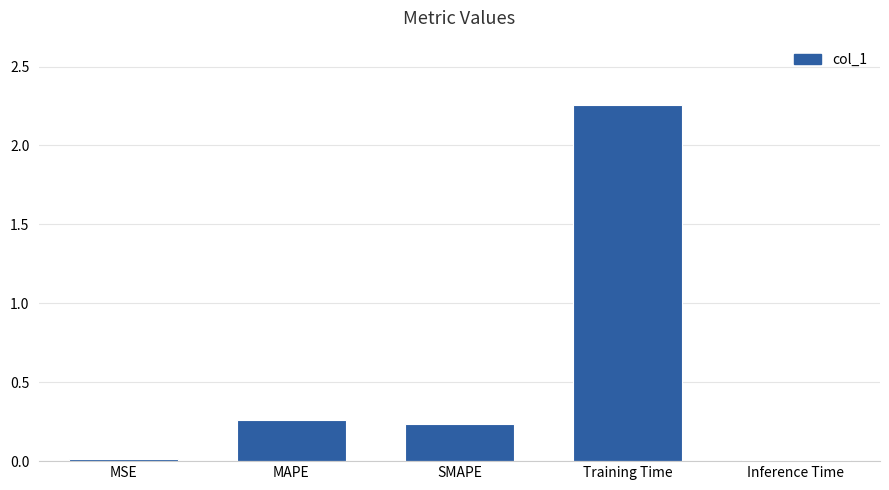

Is it true that the value at SMAPE is 0.1?

False